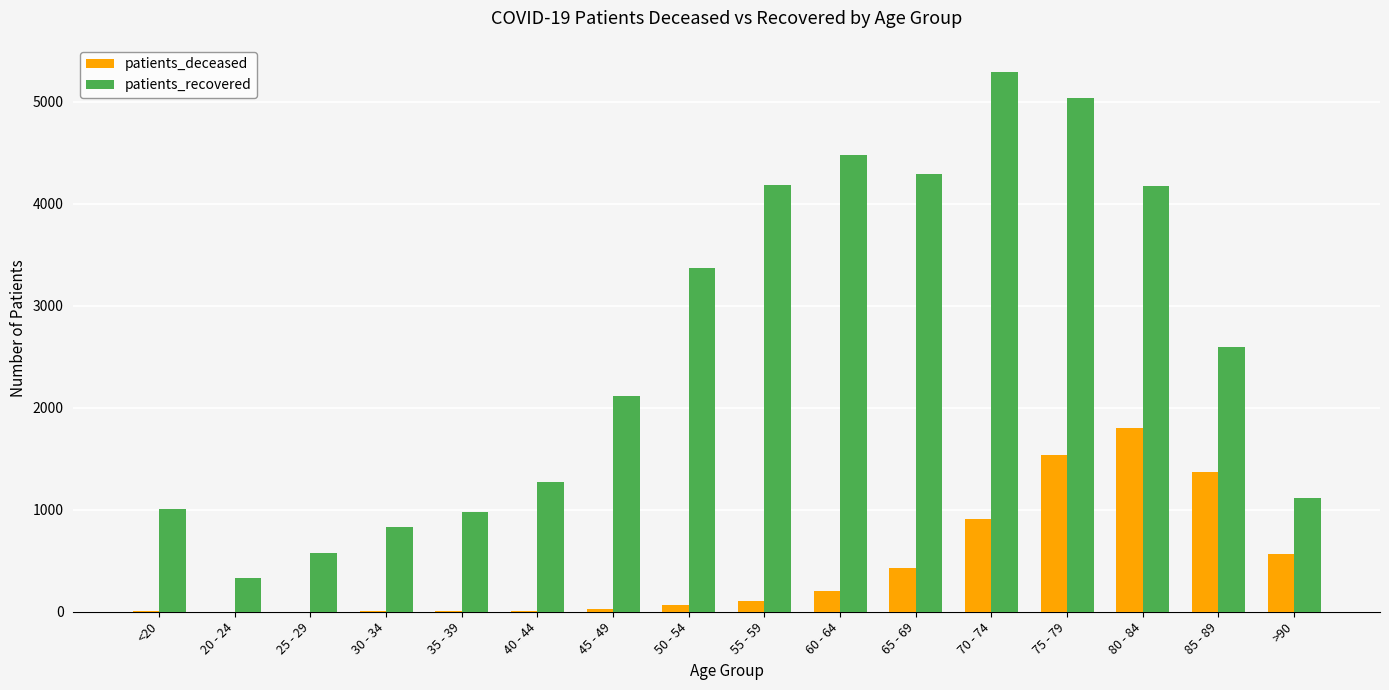

How many categories are shown in the chart?

16